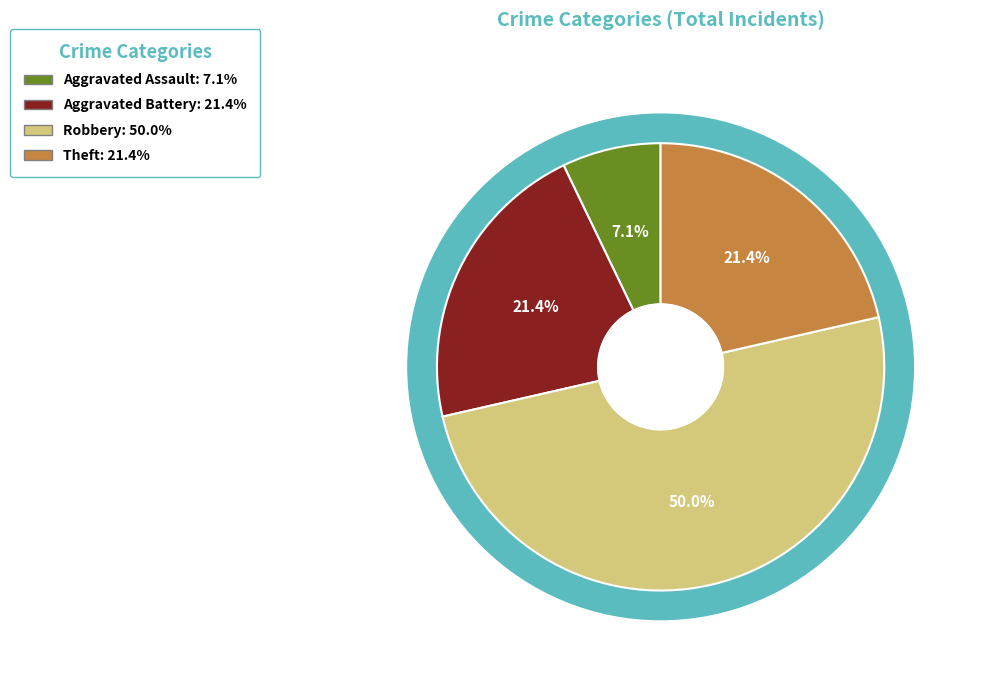

Which slice is the smallest?

Aggravated Assault